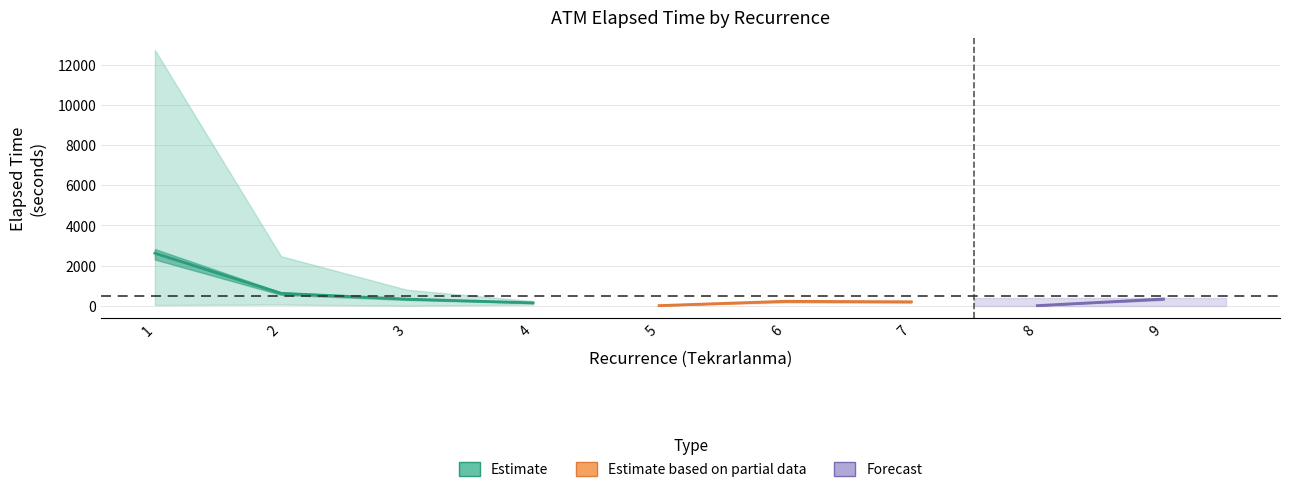

What is the average value of the lower series?

197